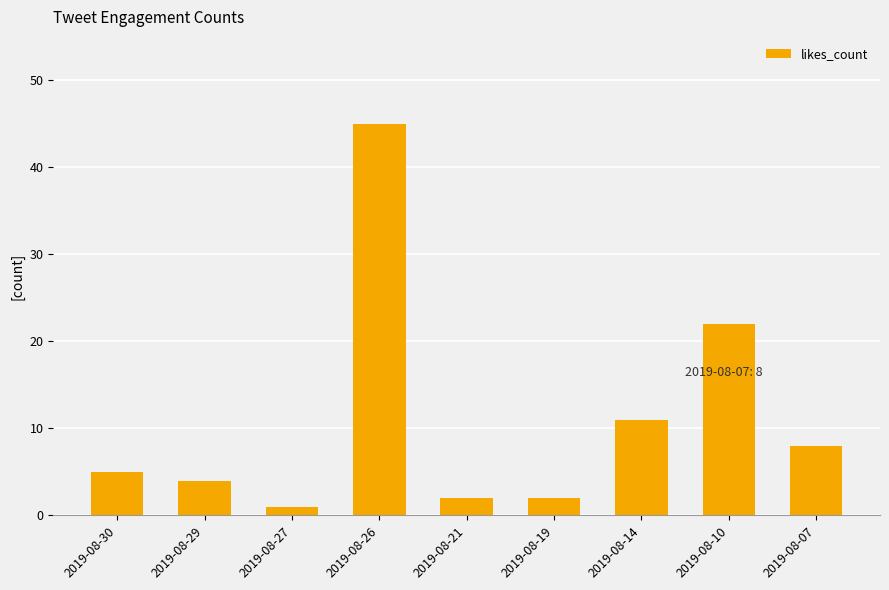

What is the sum of all values?

100